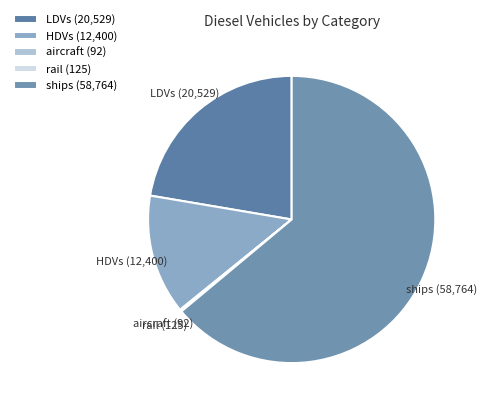

Between LDVs and HDVs, which is larger?

LDVs